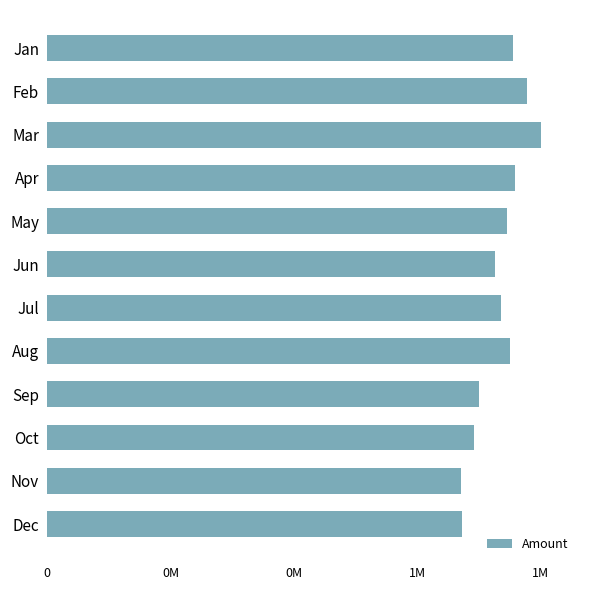

What is the maximum value shown in the chart?

1928066